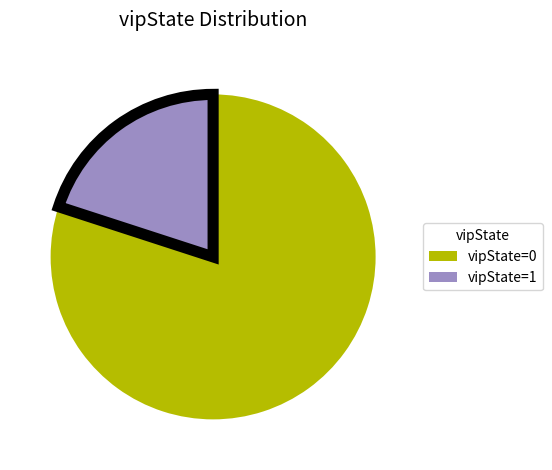

Is there any slice that represents more than half of the pie?

Yes